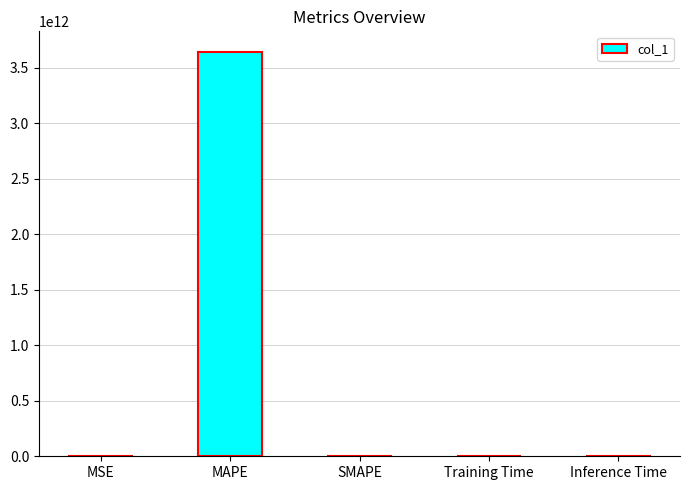

Which has a higher value, SMAPE or MAPE?

MAPE